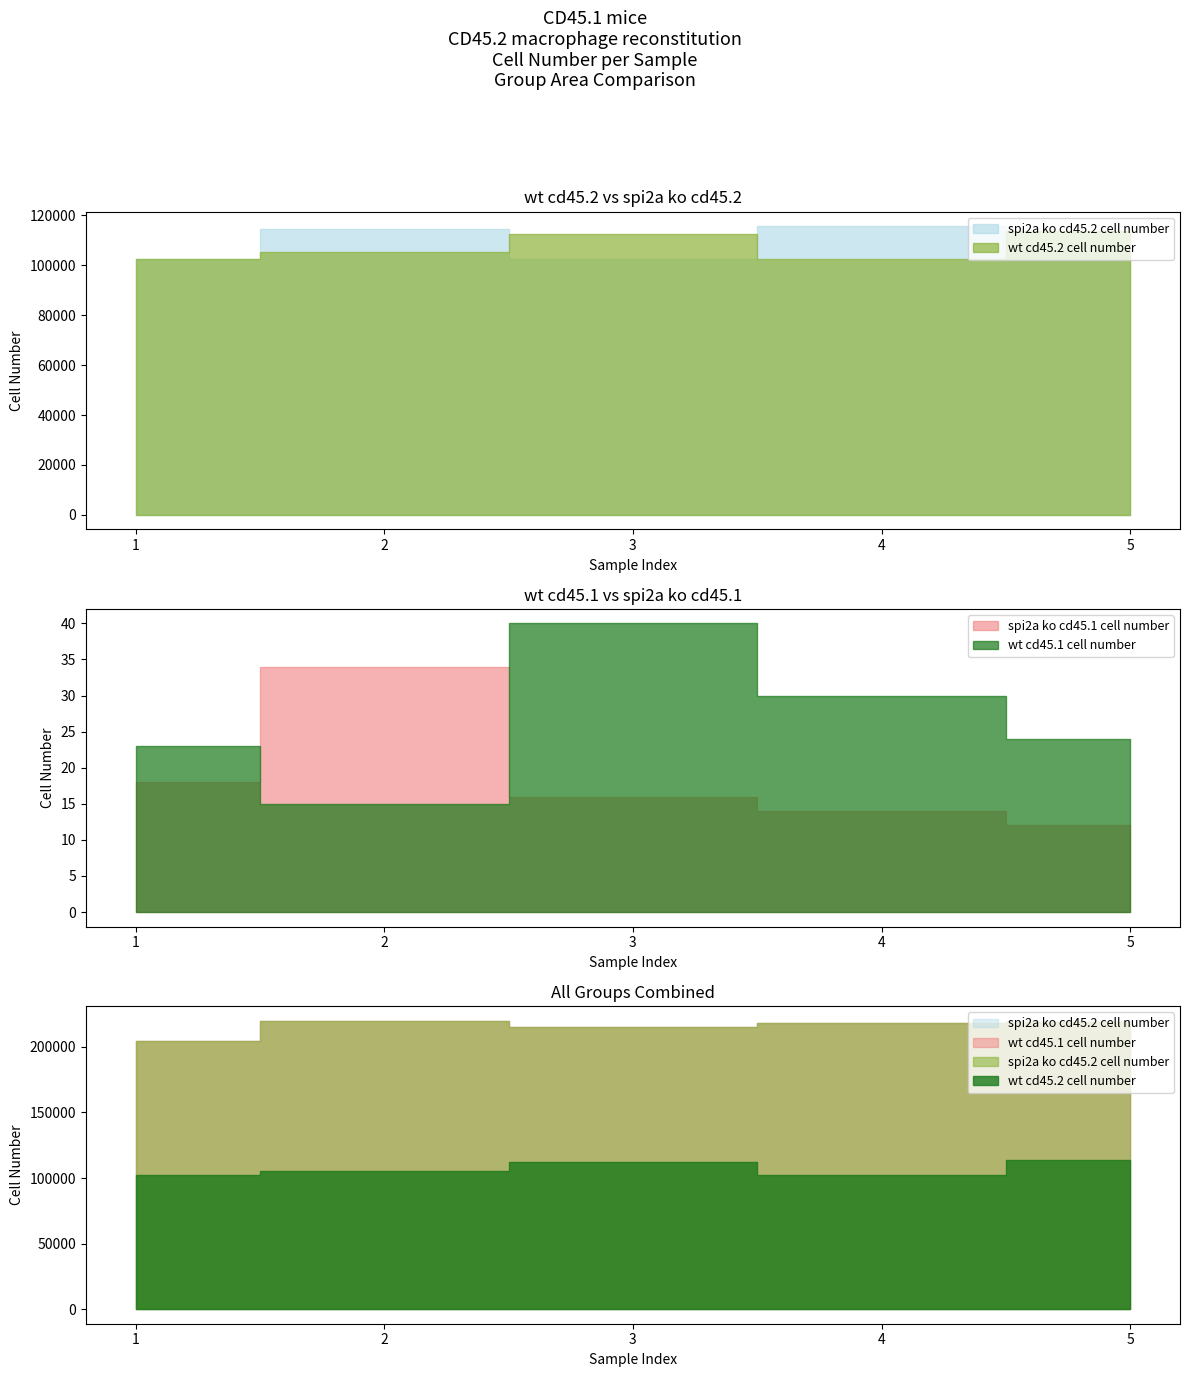

At which label is spi2a ko cd45.2 cell number closest to 108998?

5